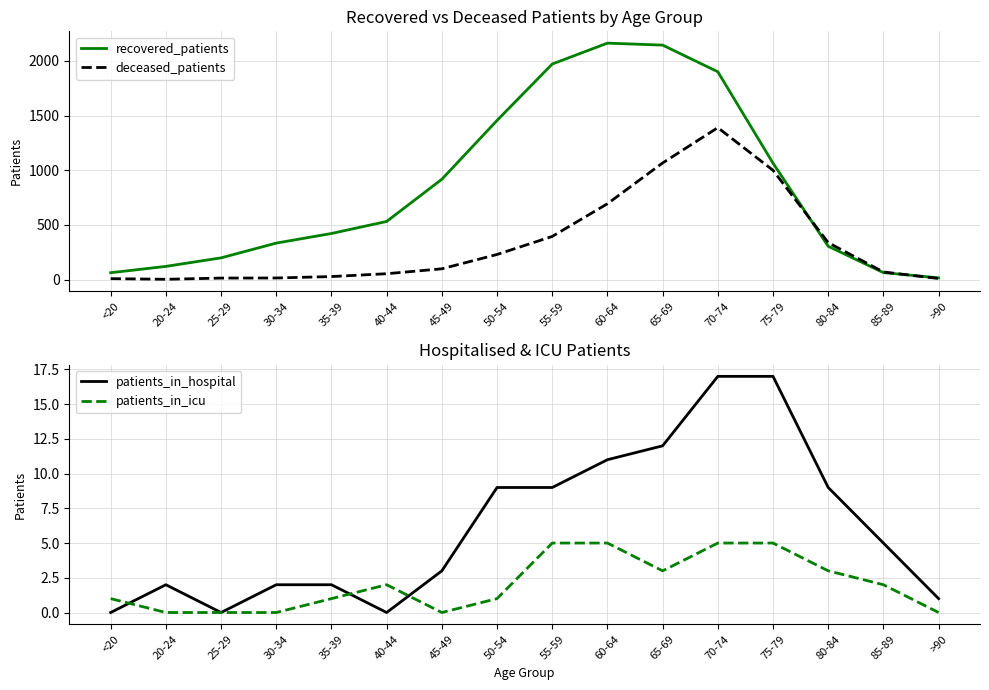

What is the difference between the maximum and minimum values in the deceased_patients series?

1387